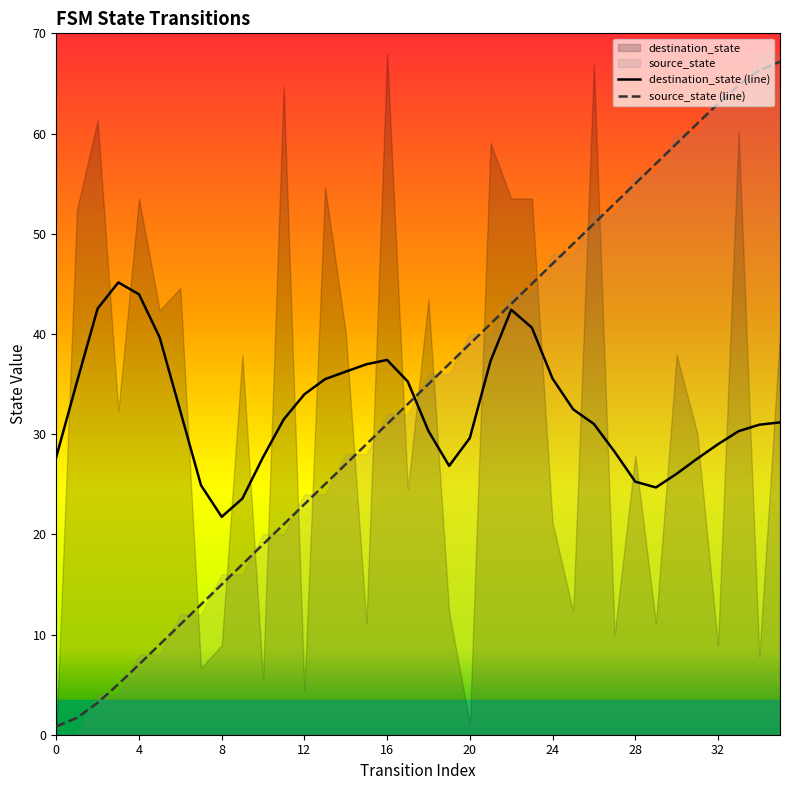

What is the label of the 26th point from the right?

10